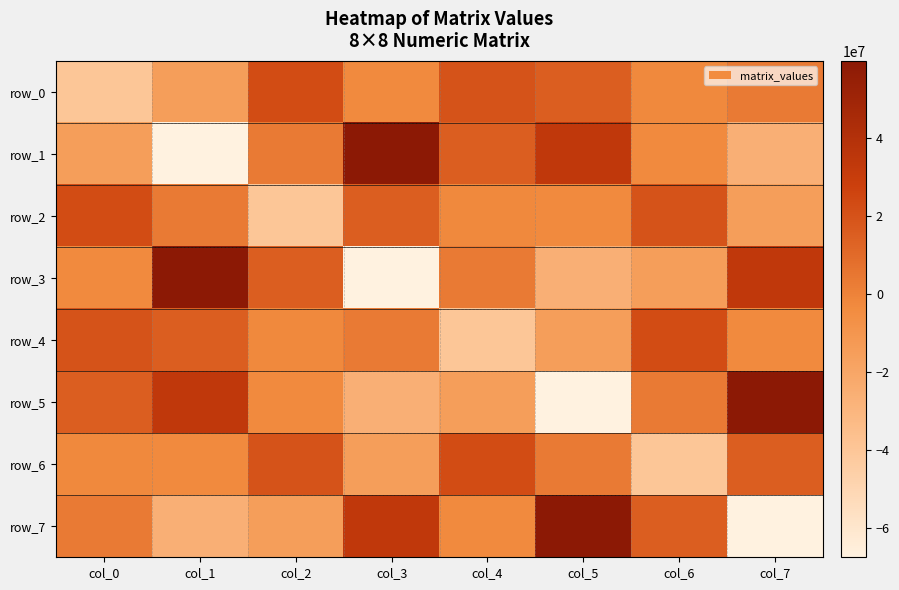

How many data points in row_1 are less than 3099999?

4